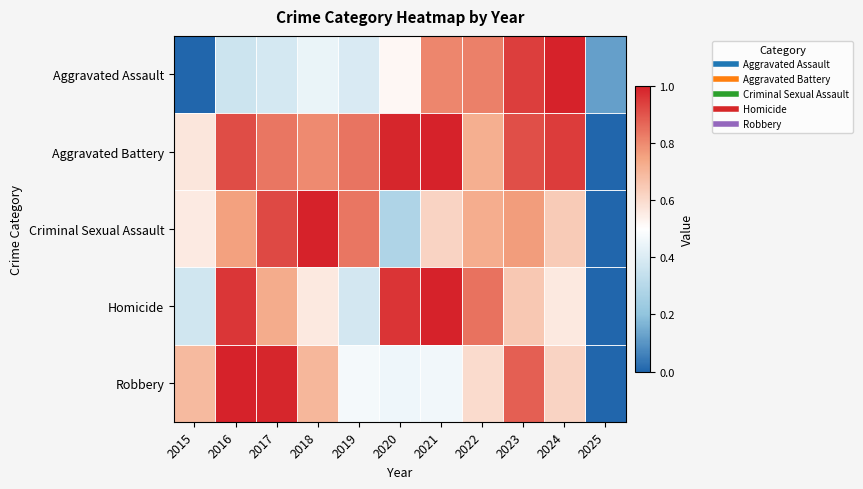

Reading right to left, transcribe all the data shown in this chart.

Aggravated Assault: 2025=0.1	2024=1.0	2023=0.9	2022=0.8	2021=0.8	2020=0.5	2019=0.4	2018=0.4	2017=0.4	2016=0.4	2015=0.0
Aggravated Battery: 2025=0.0	2024=0.9	2023=0.9	2022=0.7	2021=1.0	2020=1.0	2019=0.8	2018=0.8	2017=0.8	2016=0.9	2015=0.6
Criminal Sexual Assault: 2025=0.0	2024=0.6	2023=0.8	2022=0.7	2021=0.6	2020=0.3	2019=0.8	2018=1.0	2017=0.9	2016=0.8	2015=0.6
Homicide: 2025=0.0	2024=0.6	2023=0.6	2022=0.8	2021=1.0	2020=1.0	2019=0.4	2018=0.6	2017=0.7	2016=1.0	2015=0.4
Robbery: 2025=0.0	2024=0.6	2023=0.9	2022=0.6	2021=0.5	2020=0.5	2019=0.5	2018=0.7	2017=1.0	2016=1.0	2015=0.7